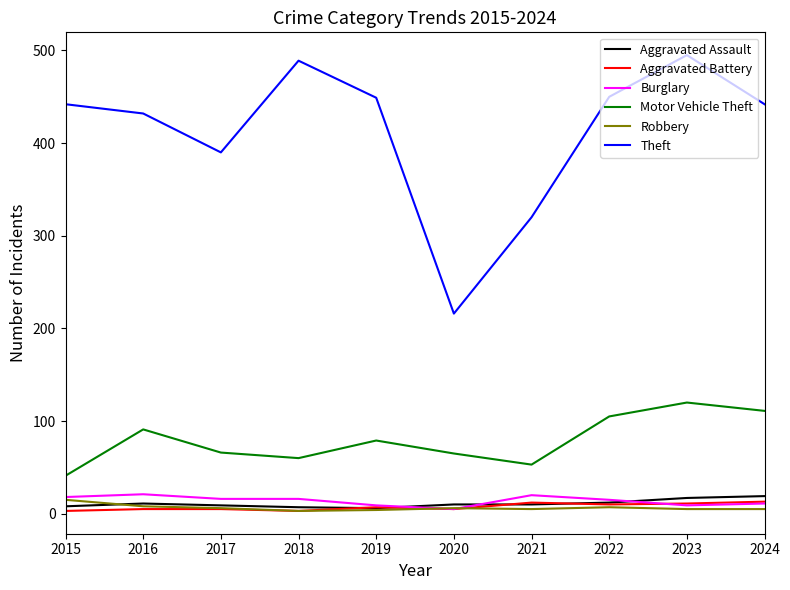

Is the value of Motor Vehicle Theft at 2024 greater than the value of Robbery at 2023?

Yes